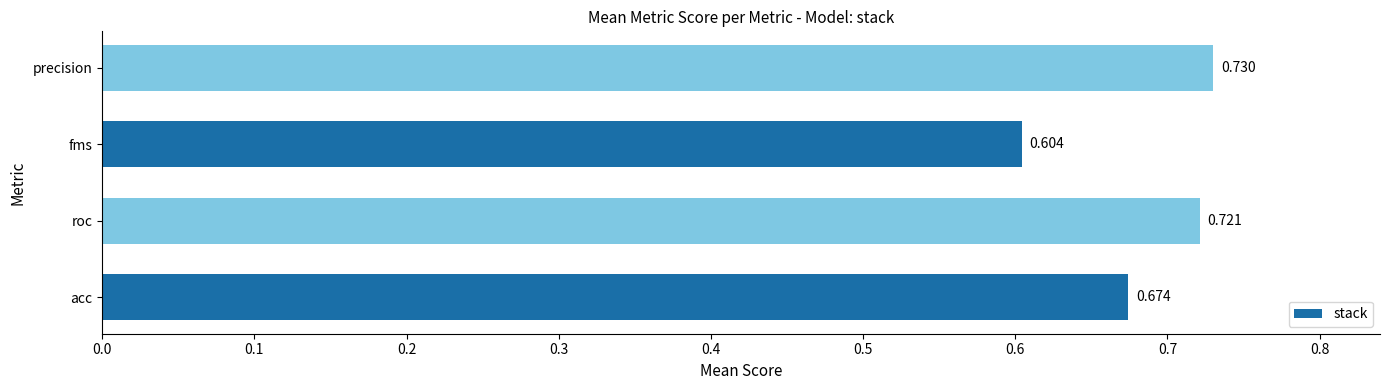

List the labels in order of value, largest first.

precision, roc, acc, fms